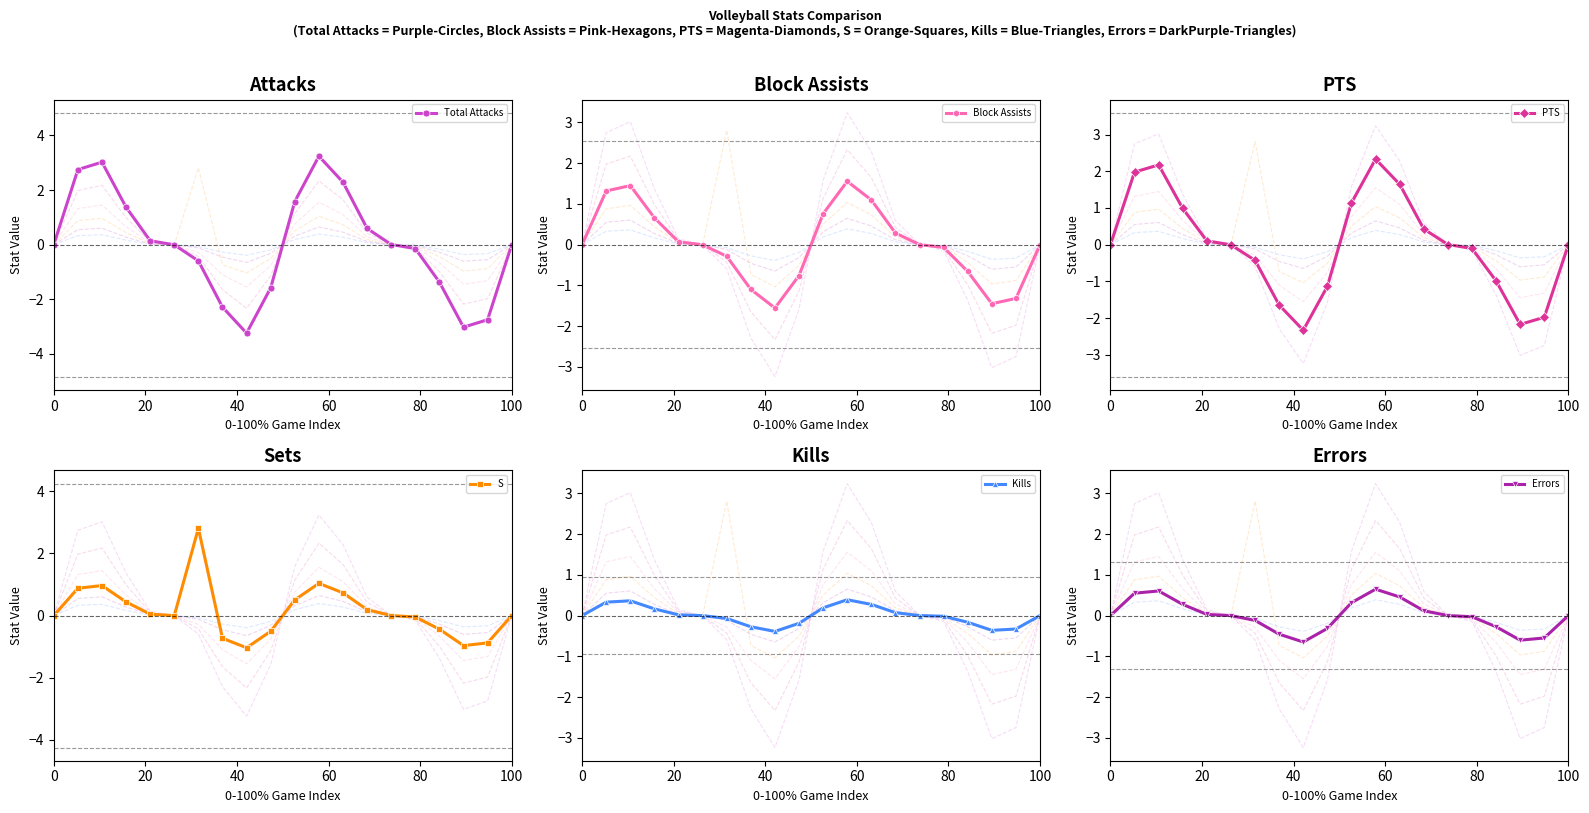

At how many categories does at least one series exceed 0?

10